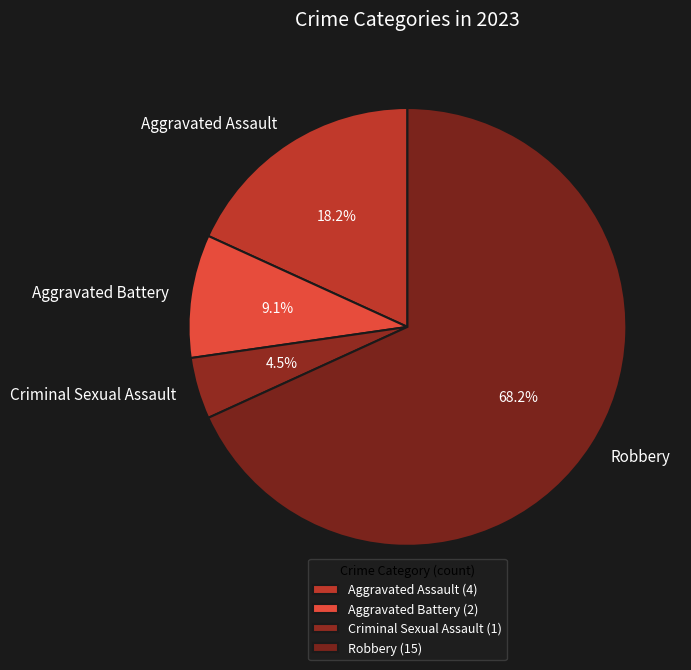

Does Robbery account for over 50% of the chart?

Yes